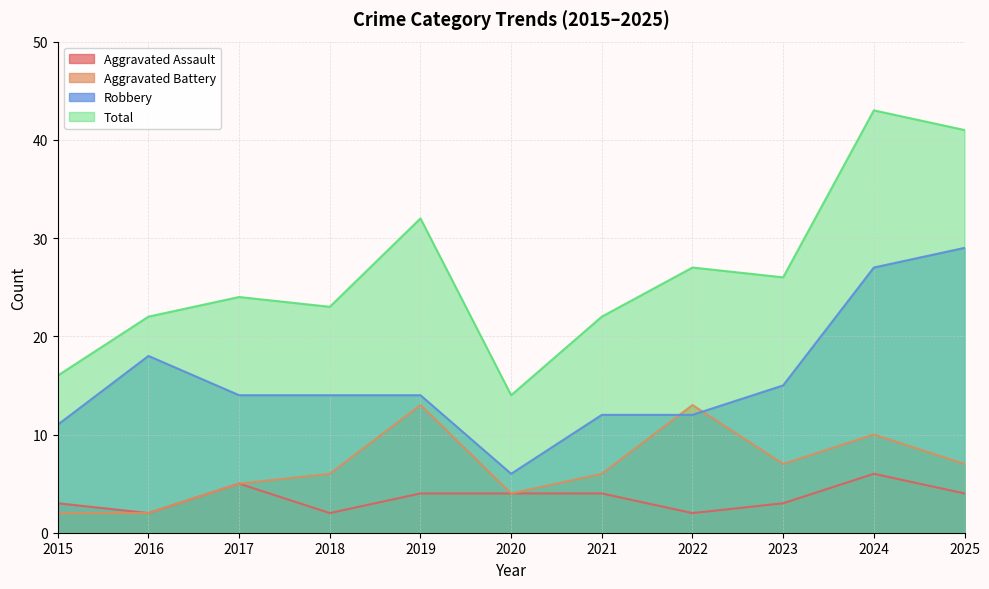

What value does the Aggravated Battery series have at 2017, to the nearest 5?

5